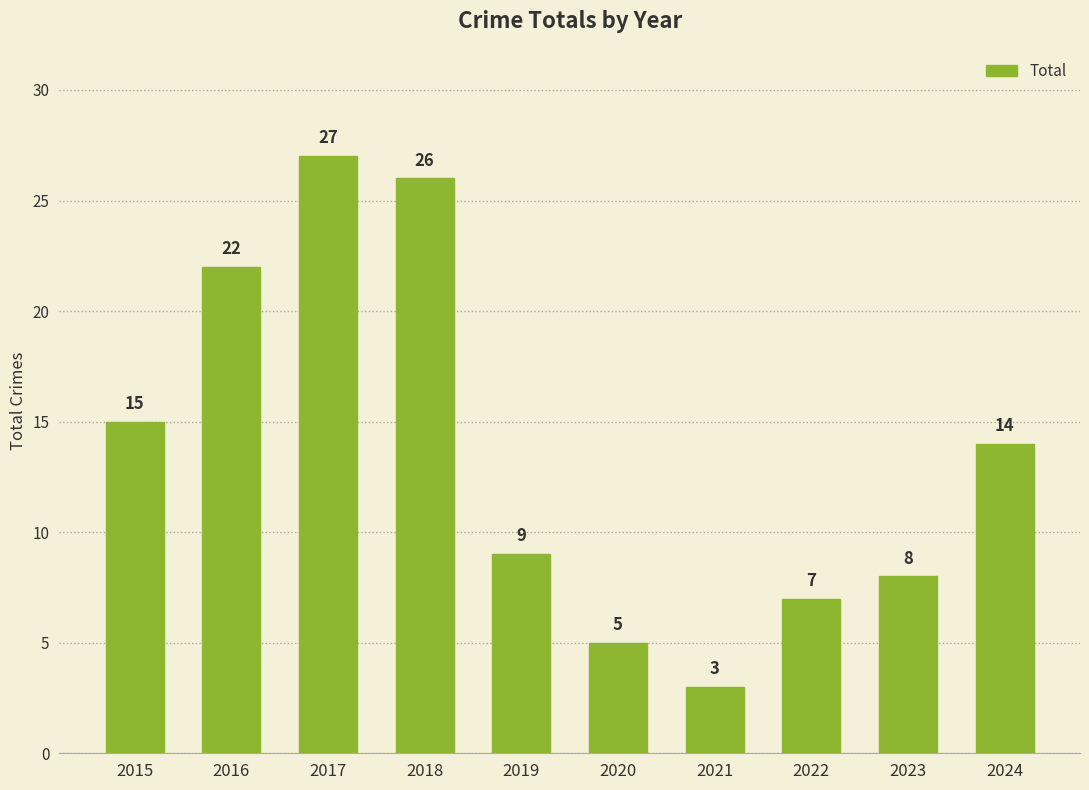

Approximately how many times larger is the value at 2019 compared to 2017?

0.3